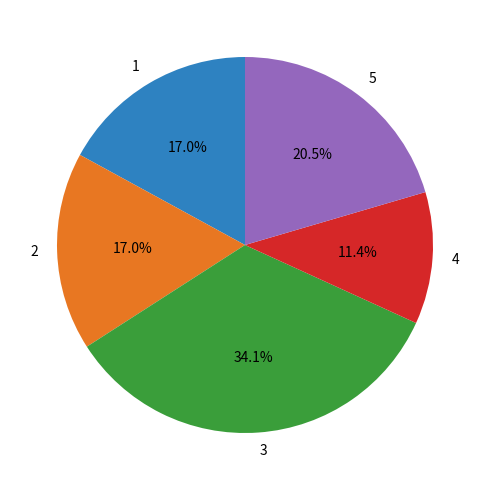

Do 5 and 4 together represent more than half of the pie?

No